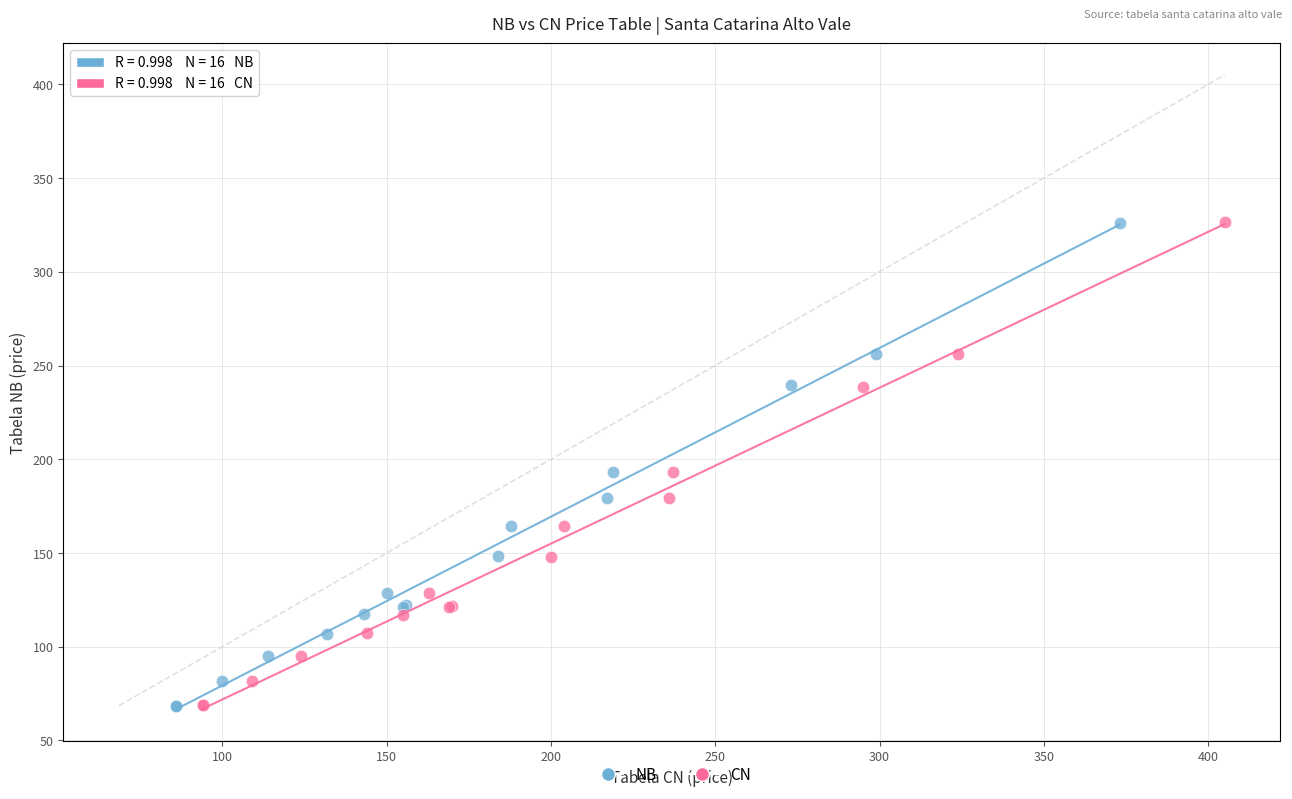

Which series has the widest spread of Y values?

CN